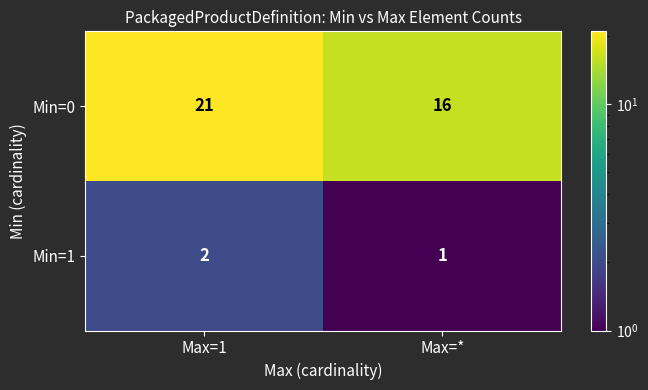

How many data points does each series have?

2